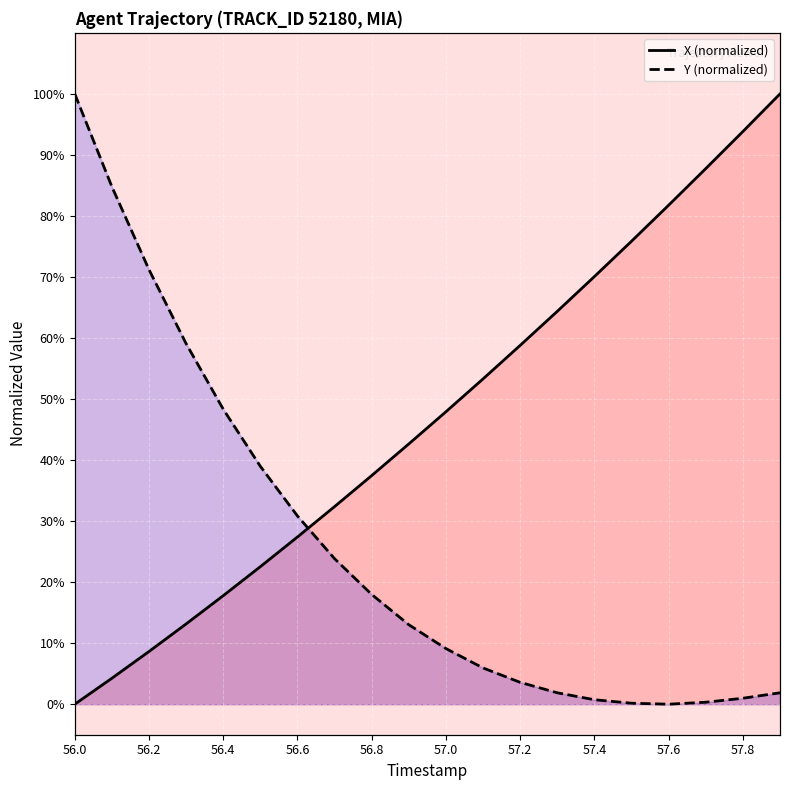

Reading left to right, what are all the values shown in this chart?

X: 56.0=0.0	56.1=4.3	56.2=8.6	56.3=13.2	56.4=17.8	56.5=22.5	56.6=27.4	56.7=32.4	56.8=37.5	56.9=42.6	57.0=47.9	57.1=53.3	57.2=58.8	57.3=64.4	57.4=70.1	57.5=75.9	57.6=81.8	57.7=87.8	57.8=93.8	57.9=100.0
Y: 56.0=100.0	56.1=84.8	56.2=71.2	56.3=59.1	56.4=48.3	56.5=39.0	56.6=30.8	56.7=23.8	56.8=18.0	56.9=13.0	57.0=9.1	57.1=5.9	57.2=3.6	57.3=1.9	57.4=0.7	57.5=0.2	57.6=0.0	57.7=0.3	57.8=1.0	57.9=1.9